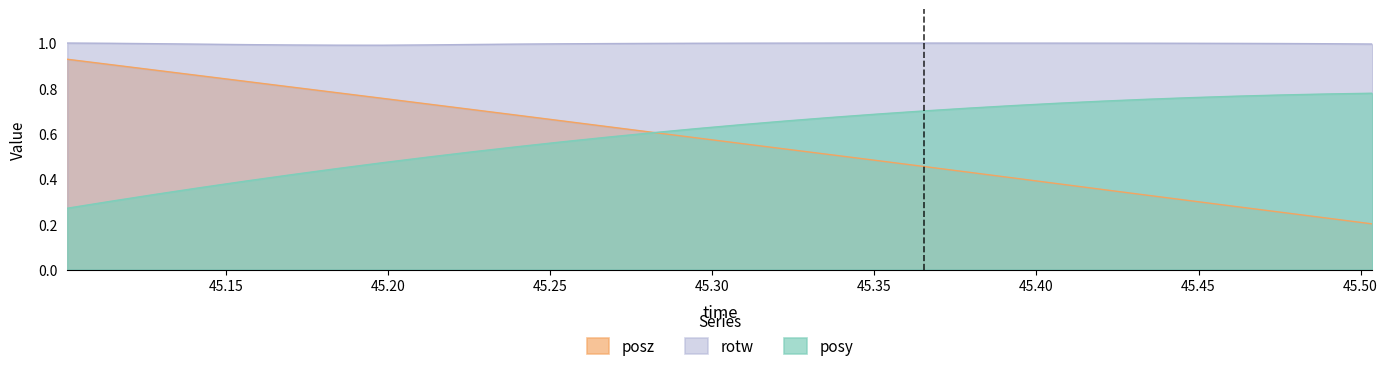

What is the maximum value for posy?

0.8